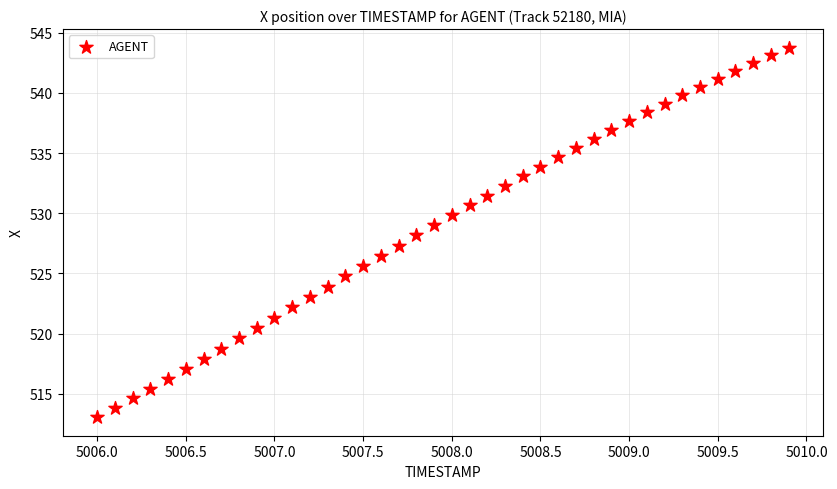

What is the range of X values (max minus min)?

3.9